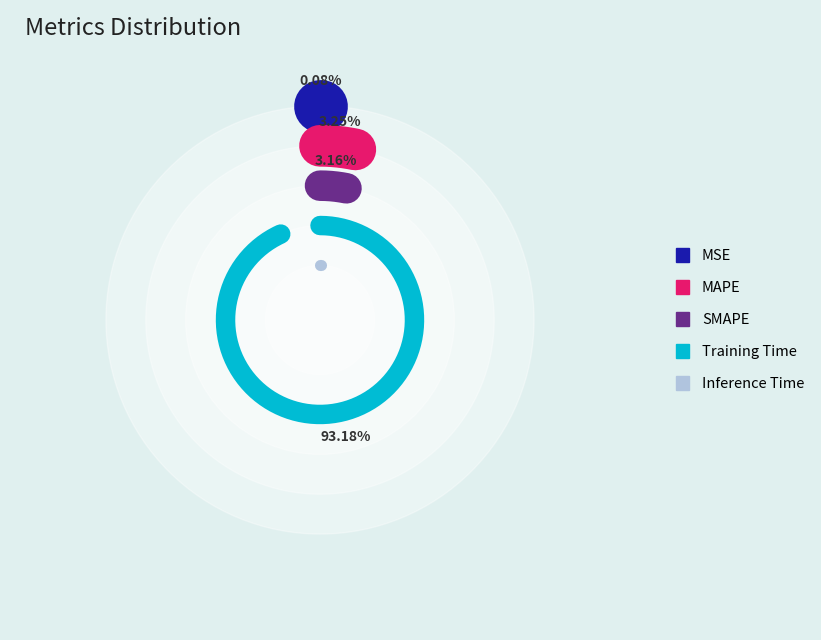

True or false: MSE accounts for 1% of the total.

False